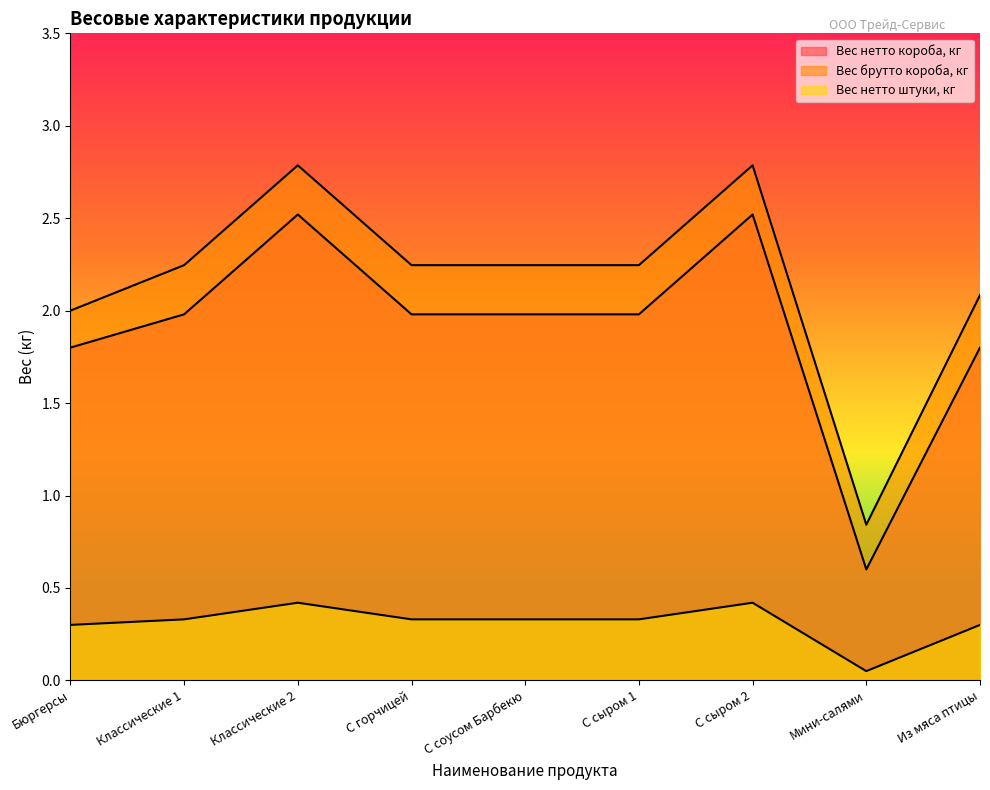

What is the total value across all series at Классические 2?

5.7